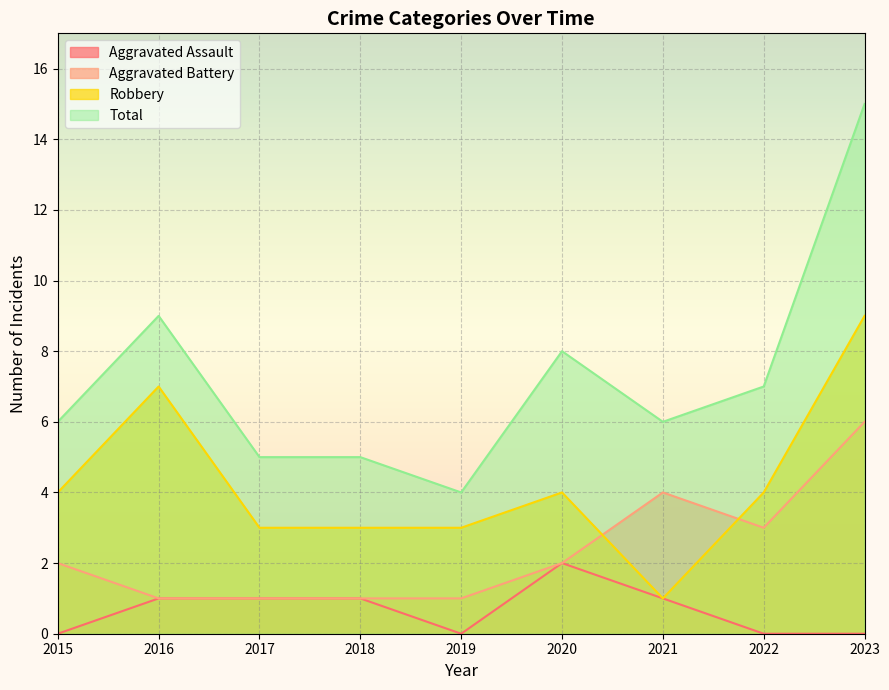

What is the lowest value of the Total series?

4